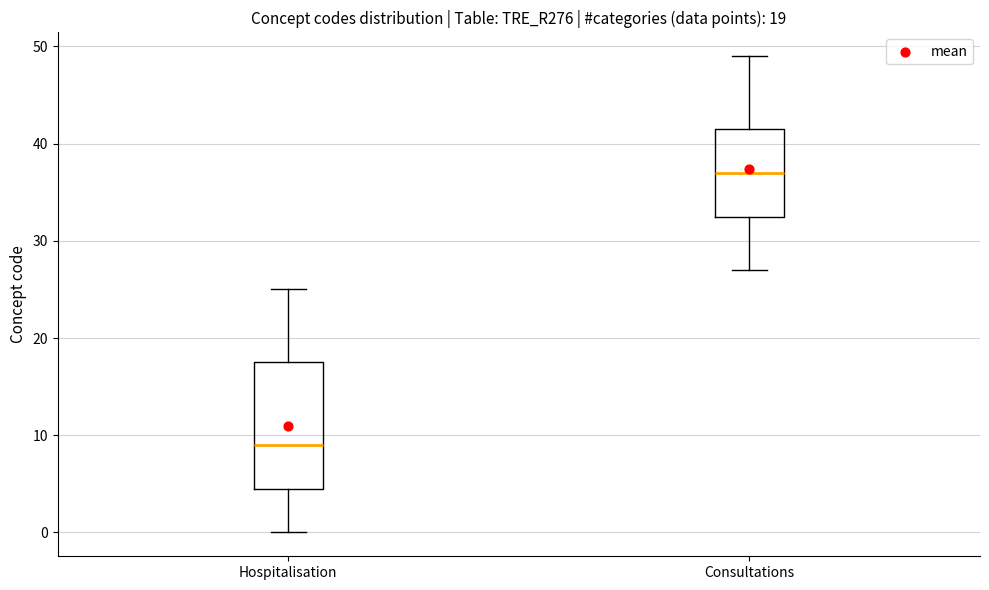

Comparing the boxes themselves (not the whiskers), which one is the tallest?

Hospitalisation